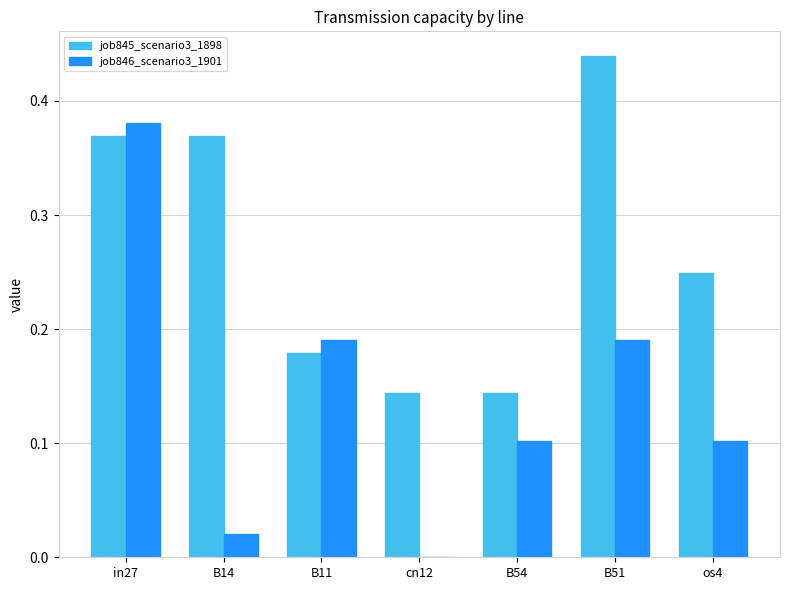

At which label is job846_scenario3_1901 closest to 0?

cn12